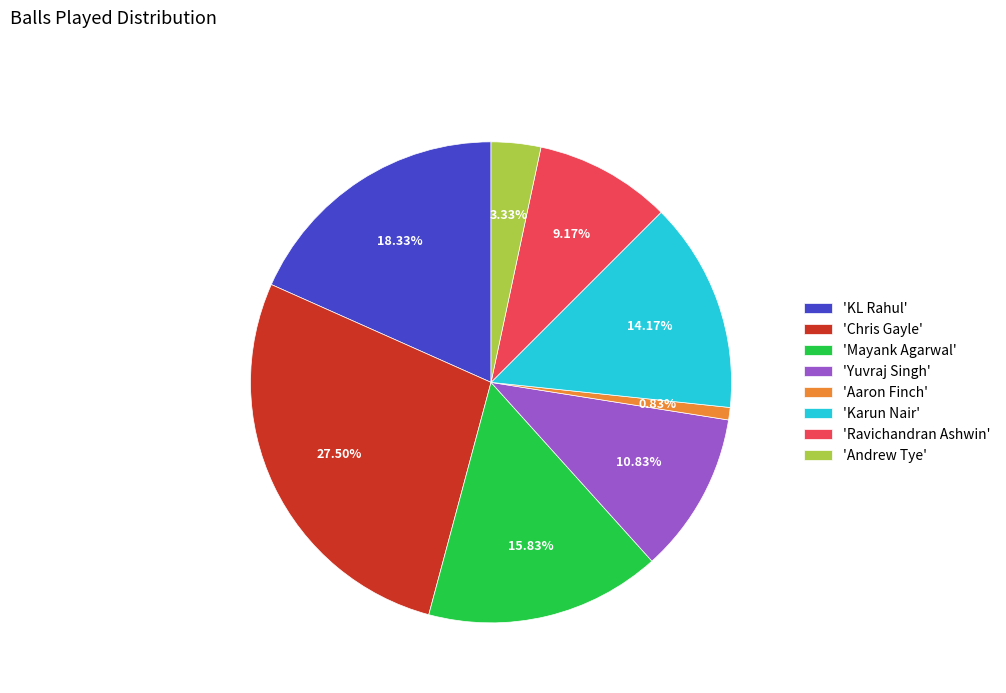

To the nearest percent, what is the average slice percentage?

12%